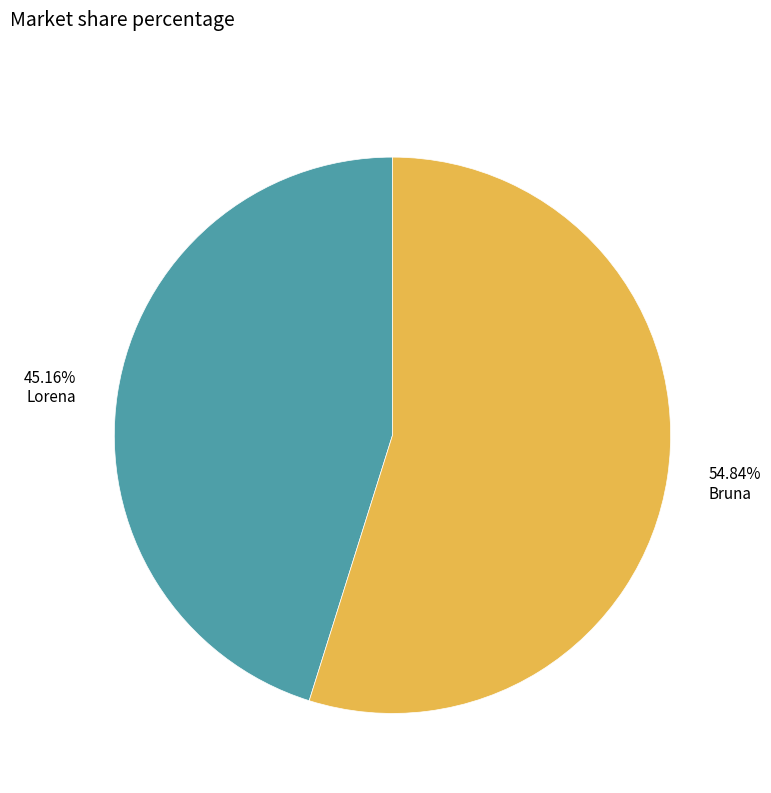

Rank the categories by value from lowest to highest.

45.16% Lorena, 54.84% Bruna